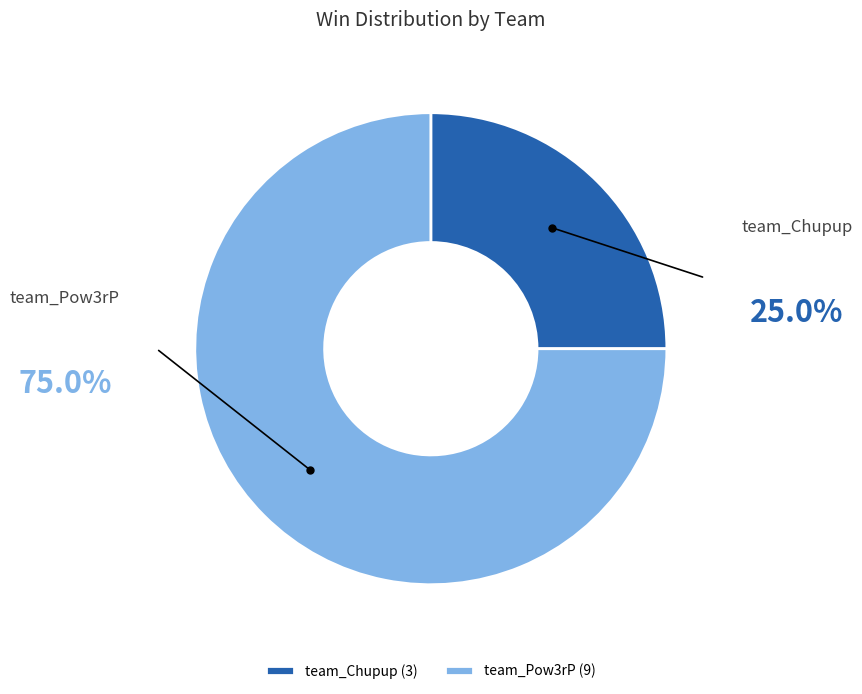

True or false: team_Chupup accounts for 37% of the total.

False